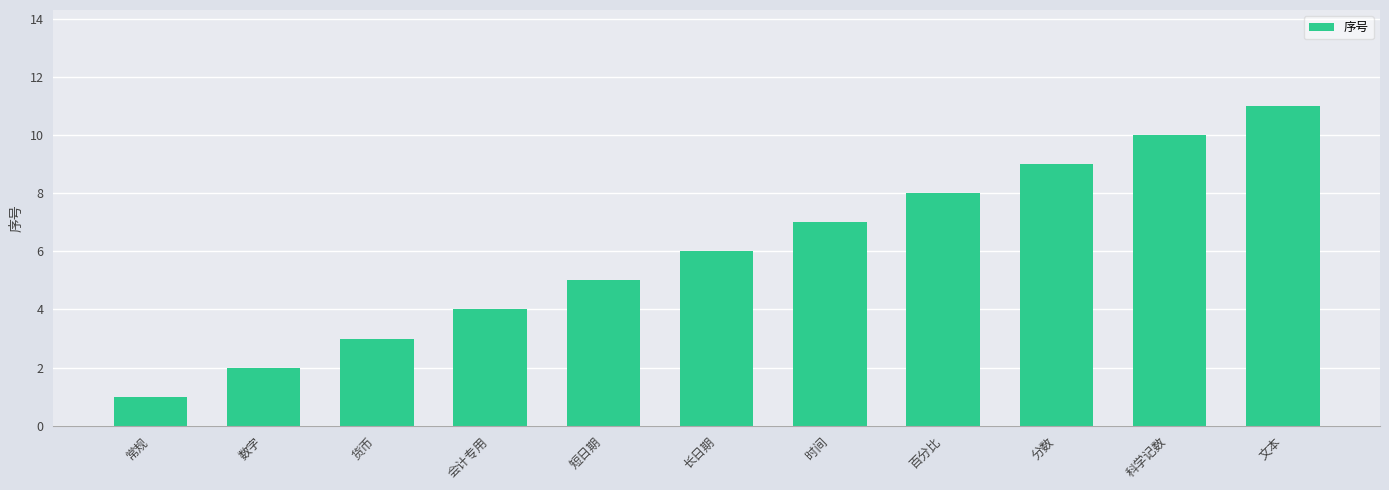

What is the approximate value at 货币?

3